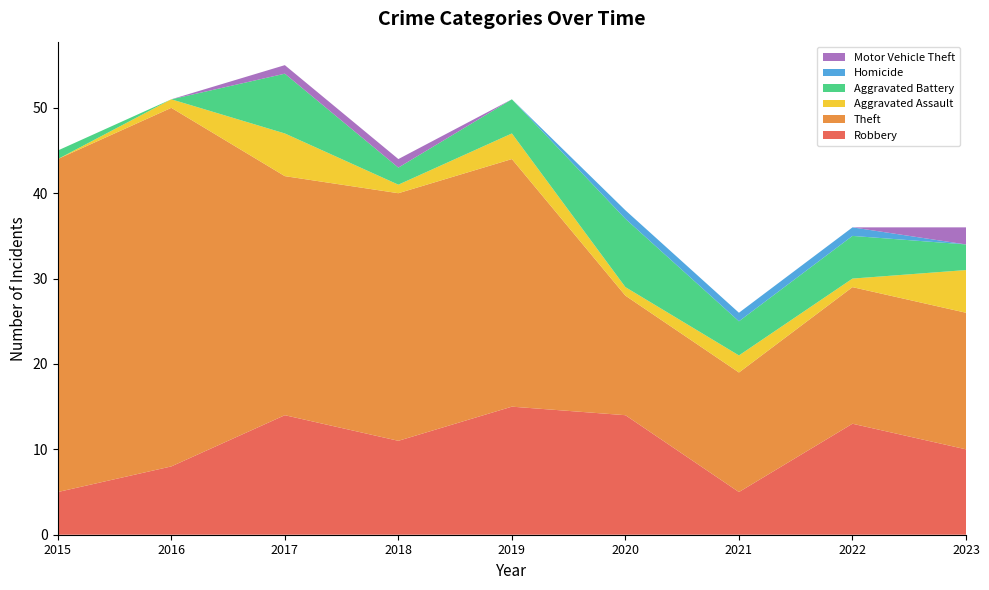

Reading left to right, transcribe all the data shown in this chart.

Robbery: 5	8	14	11	15	14	5	13	10
Theft: 39	42	28	29	29	14	14	16	16
Aggravated Assault: 0	1	5	1	3	1	2	1	5
Aggravated Battery: 1	0	7	2	4	8	4	5	3
Homicide: 0	0	0	0	0	1	1	1	0
Motor Vehicle Theft: 0	0	1	1	0	0	0	0	2